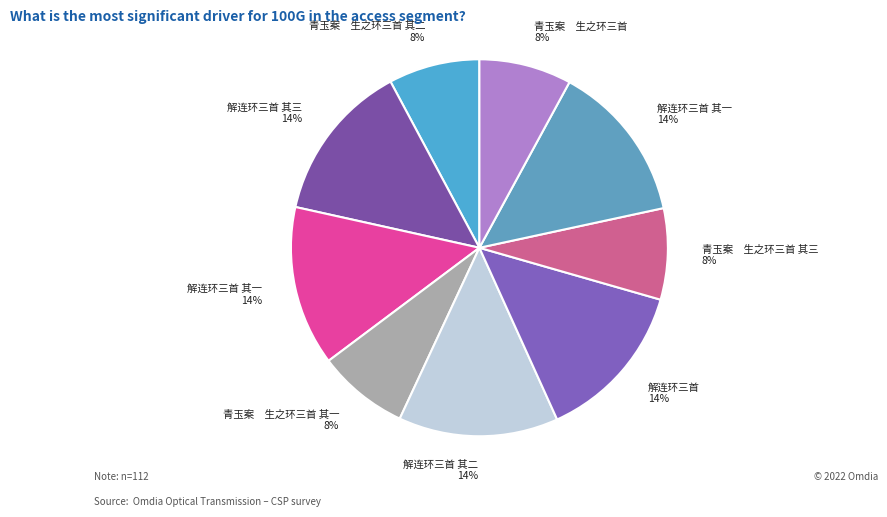

How many segments does this pie chart have?

9